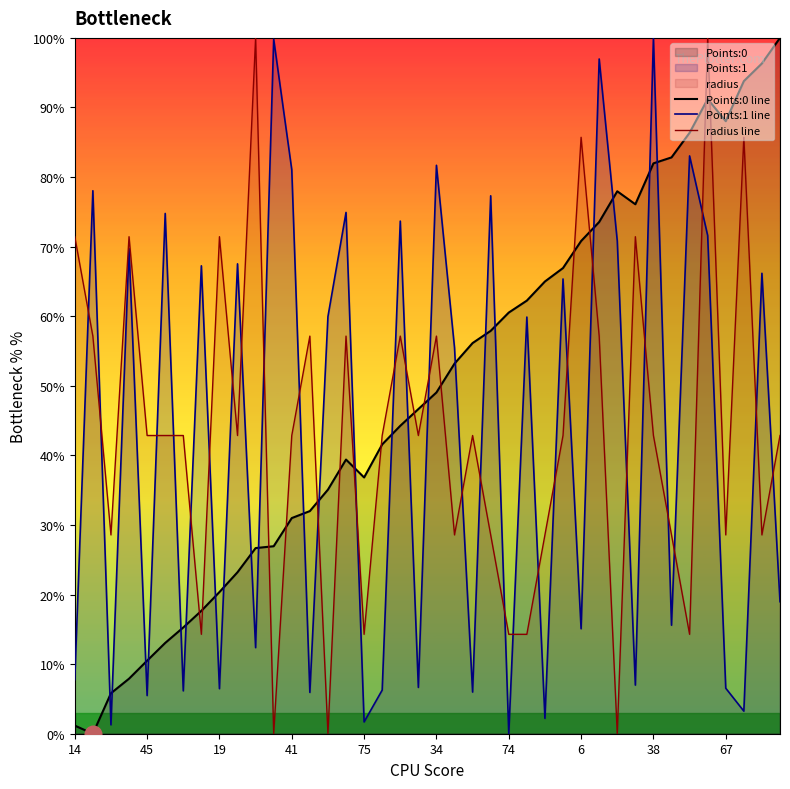

What is the total value across all series at 14?

80.4